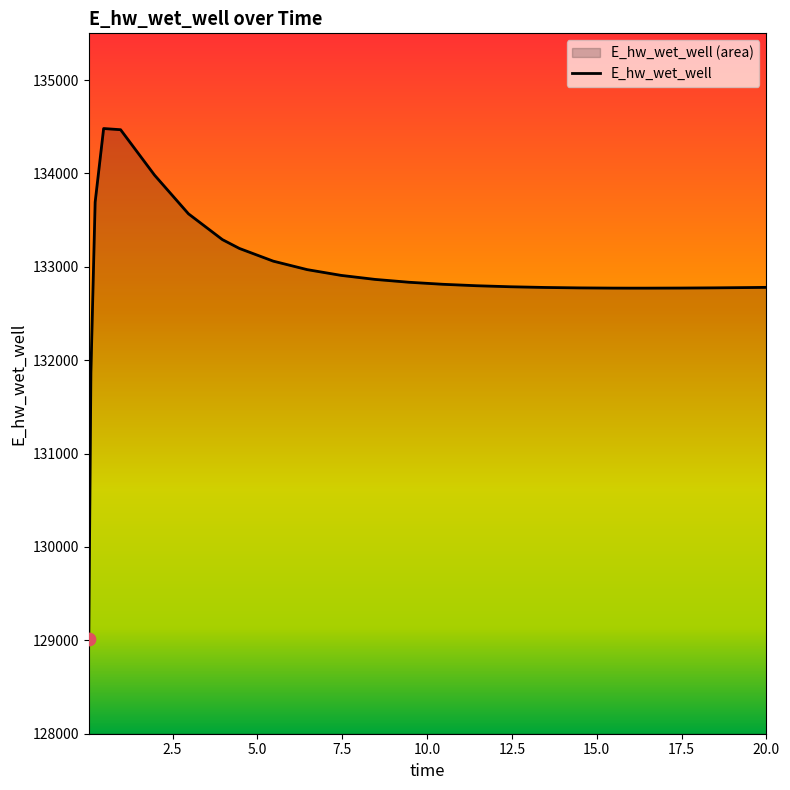

What is the difference between the maximum and minimum values?

5465.0